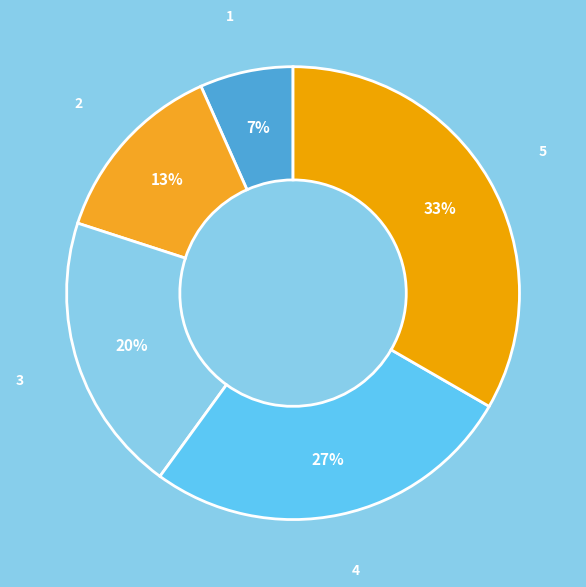

Do 2 and 3 together represent more than half of the pie?

No